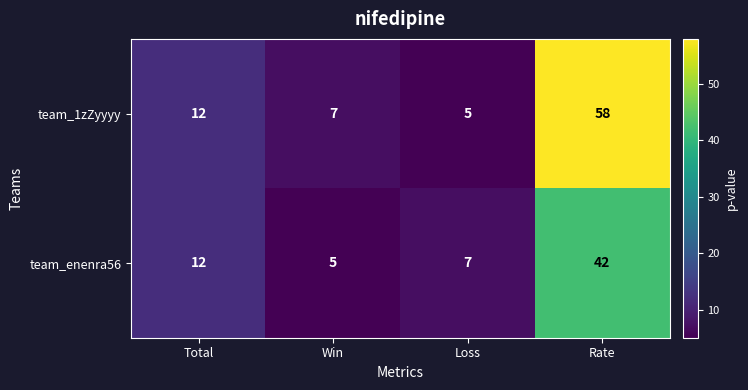

Is it true that team_1zZyyyy equals 58 at Rate?

True